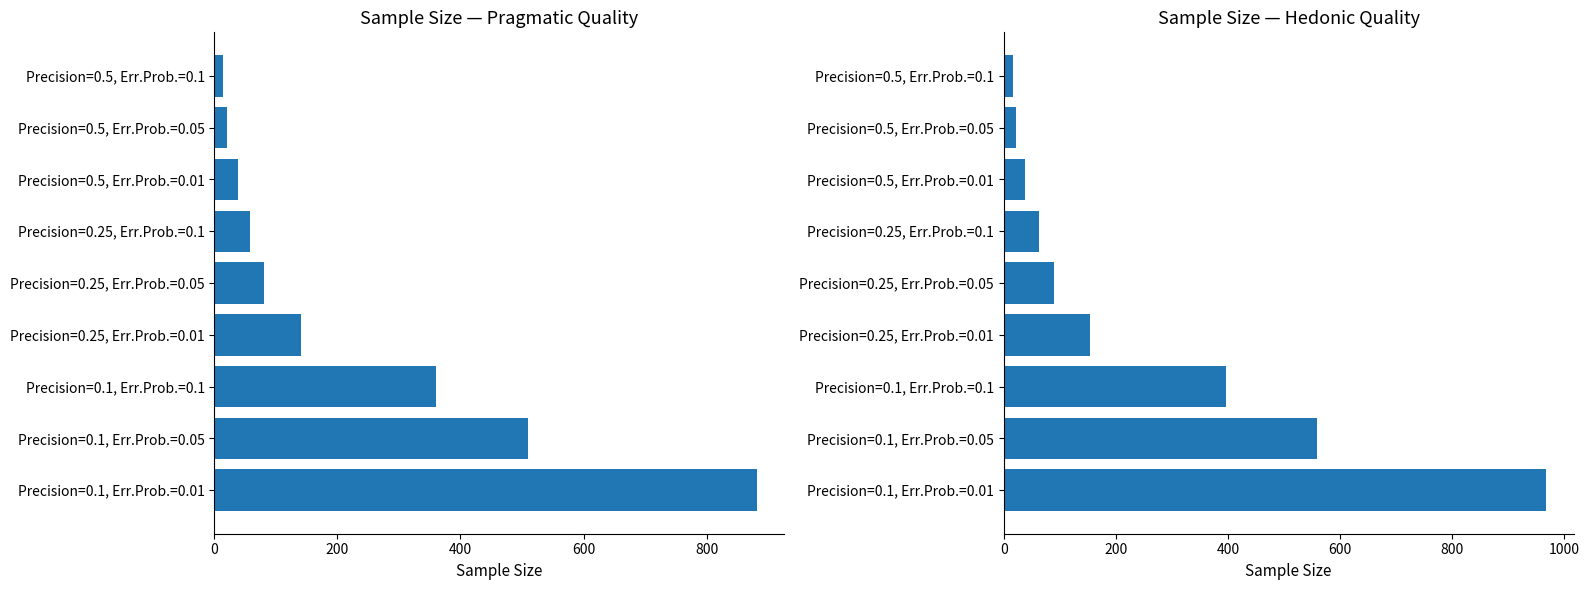

Reading left to right, extract all data points from this chart.

Pragmatic Quality: 14.4	20.4	38.7	57.7	81.5	141.2	360.8	509.2	882.2
Hedonic Quality: 15.8	22.3	38.7	63.3	89.4	154.9	395.9	558.7	968.0